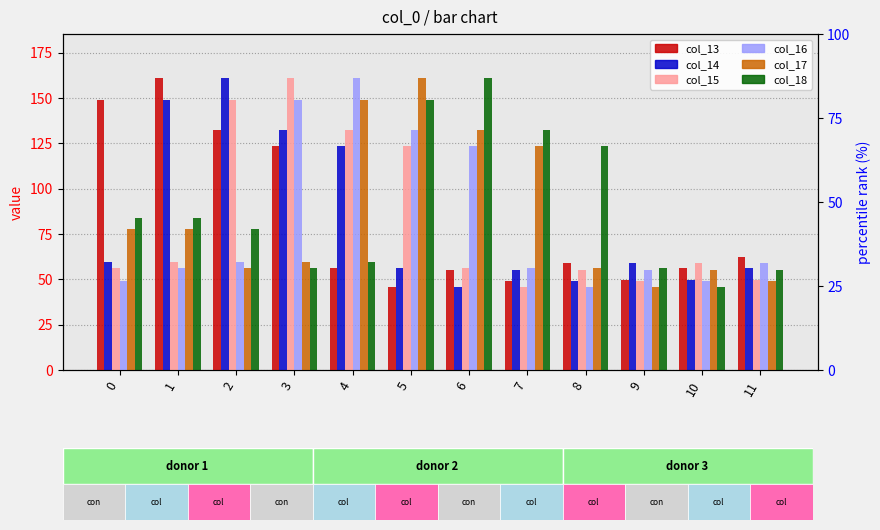

Between 4 and 9, which is larger?

4